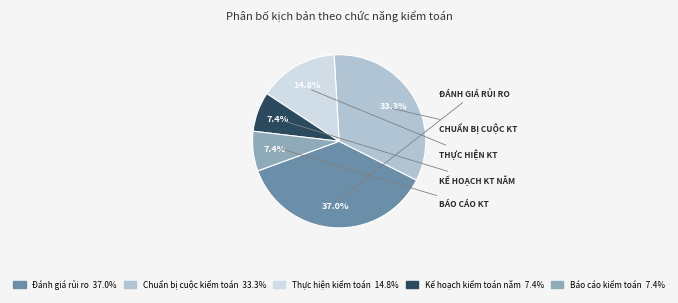

What is the ratio of the value at Thực hiện kiểm toán to the value at Báo cáo kiểm toán?

2.0